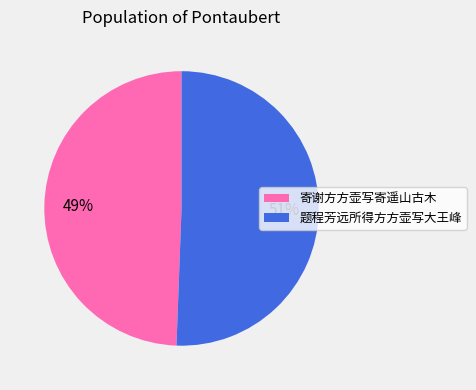

Which category accounts for the majority?

题程芳远所得方方壶写大王峰